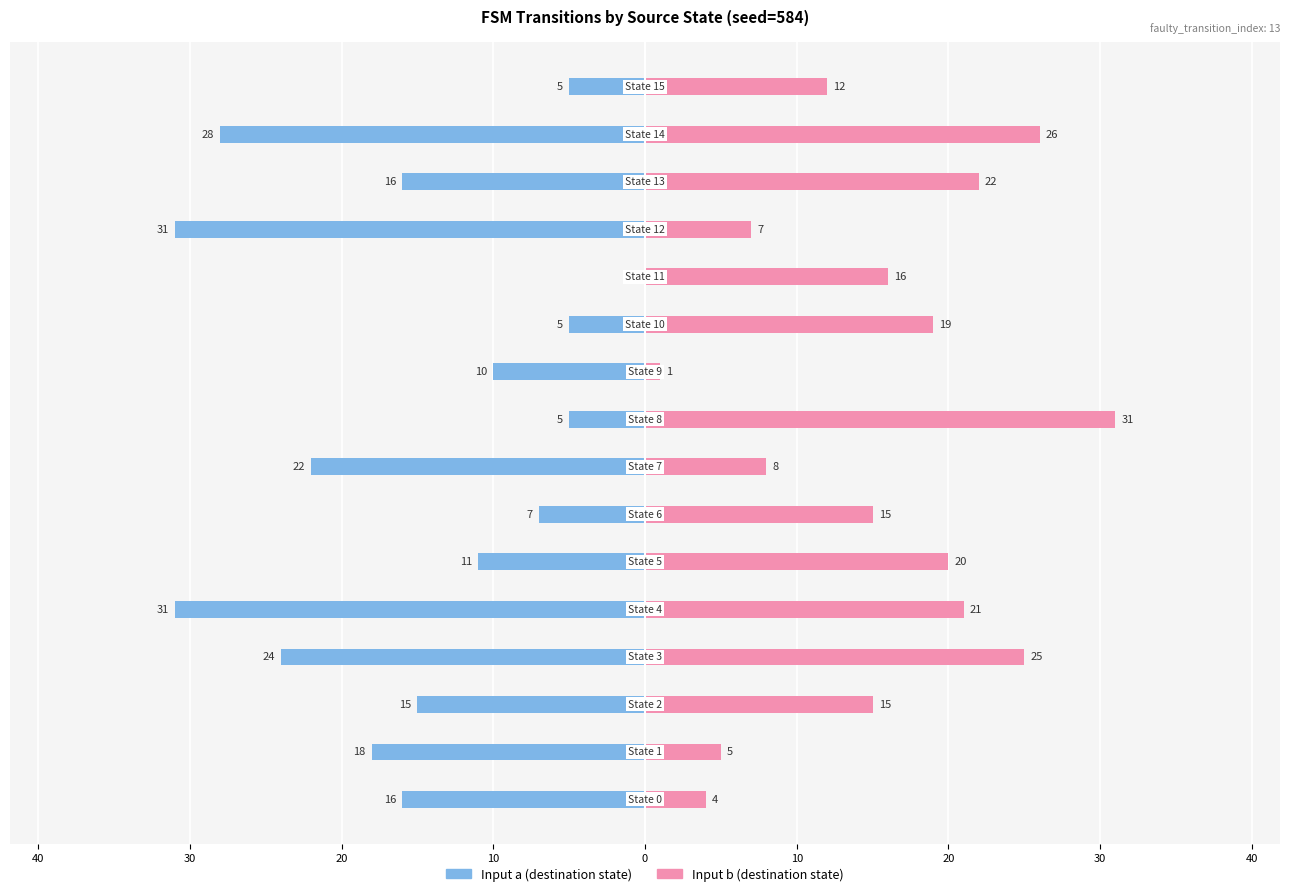

What is the sum of all Input b (destination state) values?

247